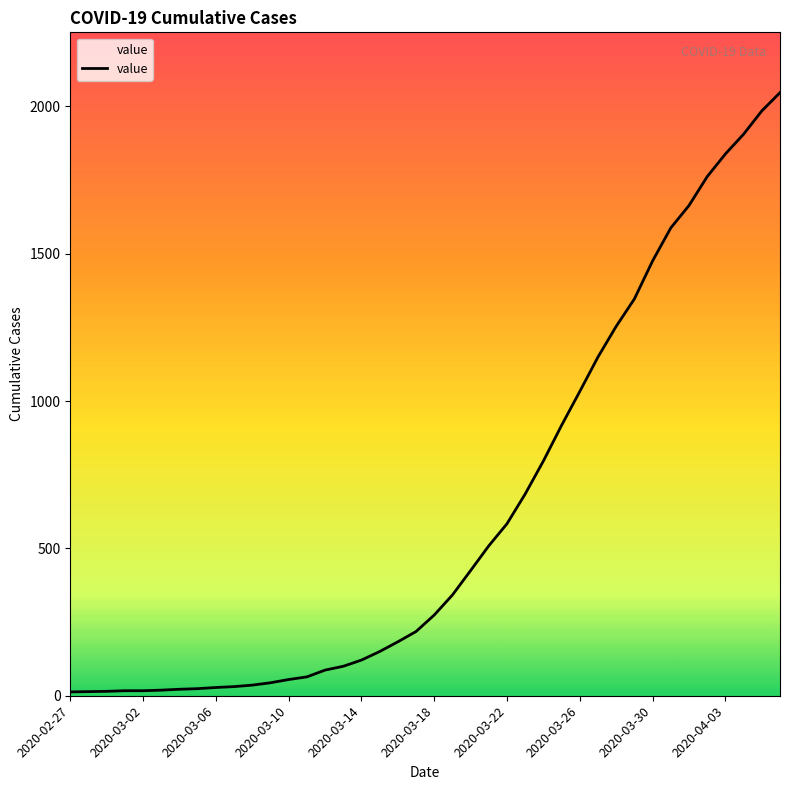

What is the difference between the maximum and minimum values?

2034